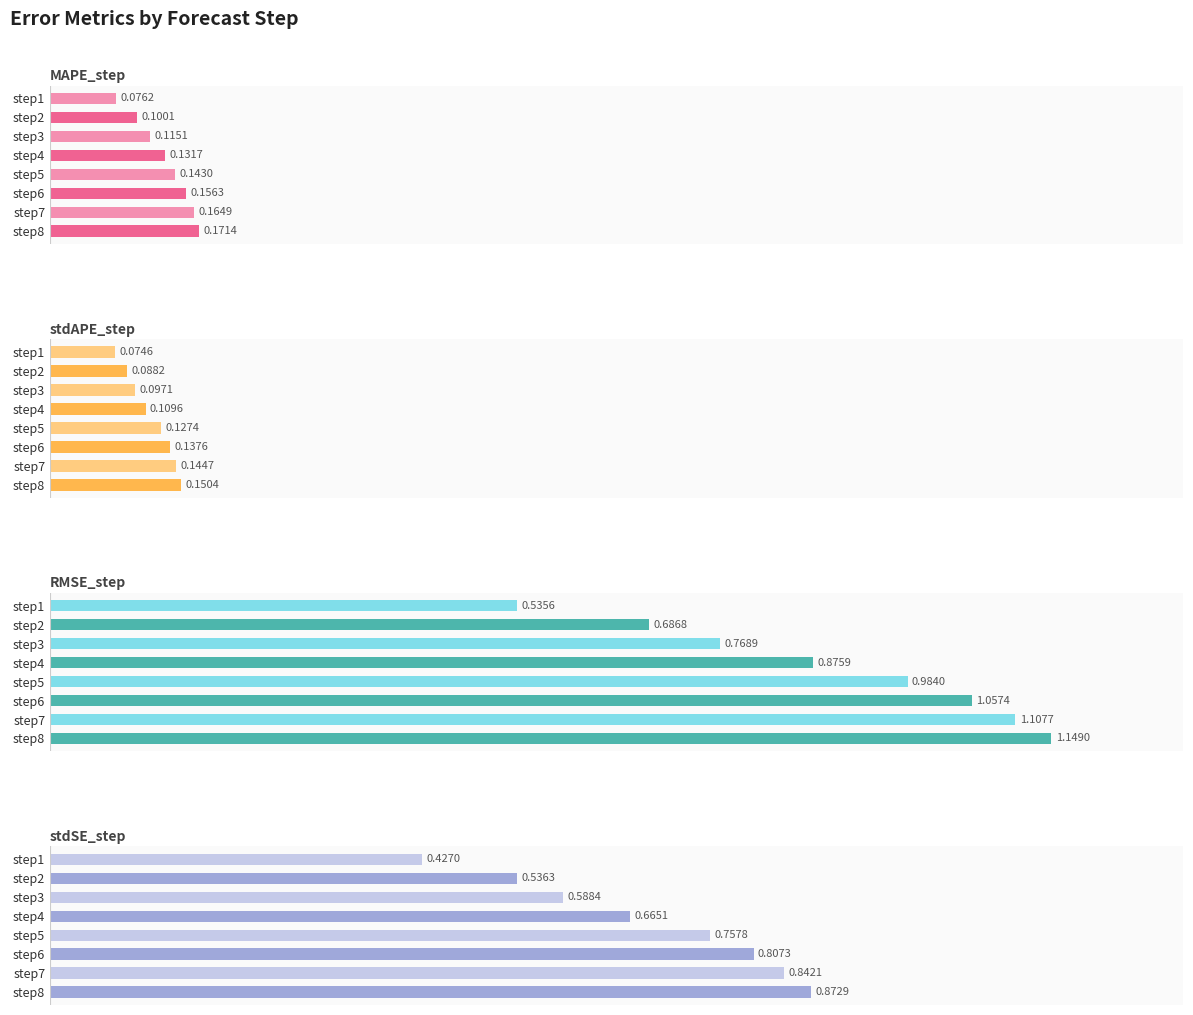

Reading left to right, transcribe all the data shown in this chart.

MAPE_step: 0.1	0.1	0.1	0.1	0.1	0.2	0.2	0.2
stdAPE_step: 0.1	0.1	0.1	0.1	0.1	0.1	0.1	0.2
RMSE_step: 0.5	0.7	0.8	0.9	1.0	1.1	1.1	1.1
stdSE_step: 0.4	0.5	0.6	0.7	0.8	0.8	0.8	0.9